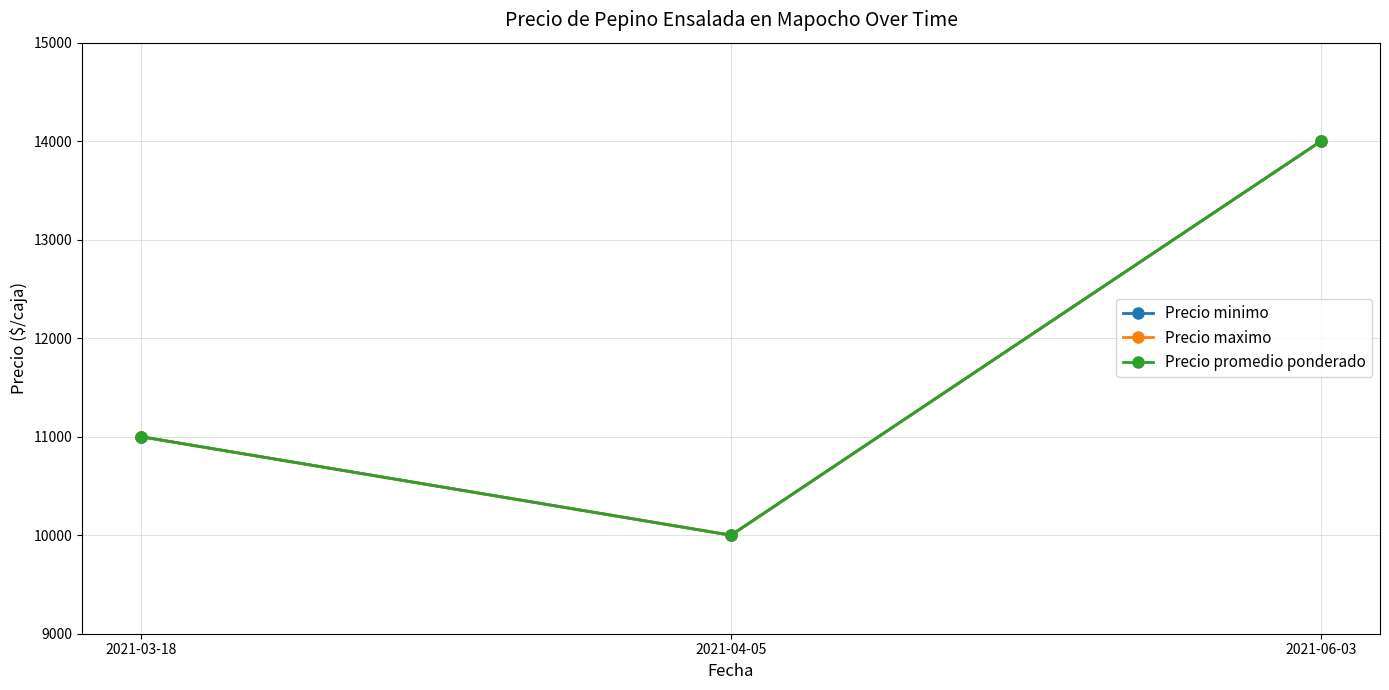

What is the total value across all series at 2021-04-05?

30000